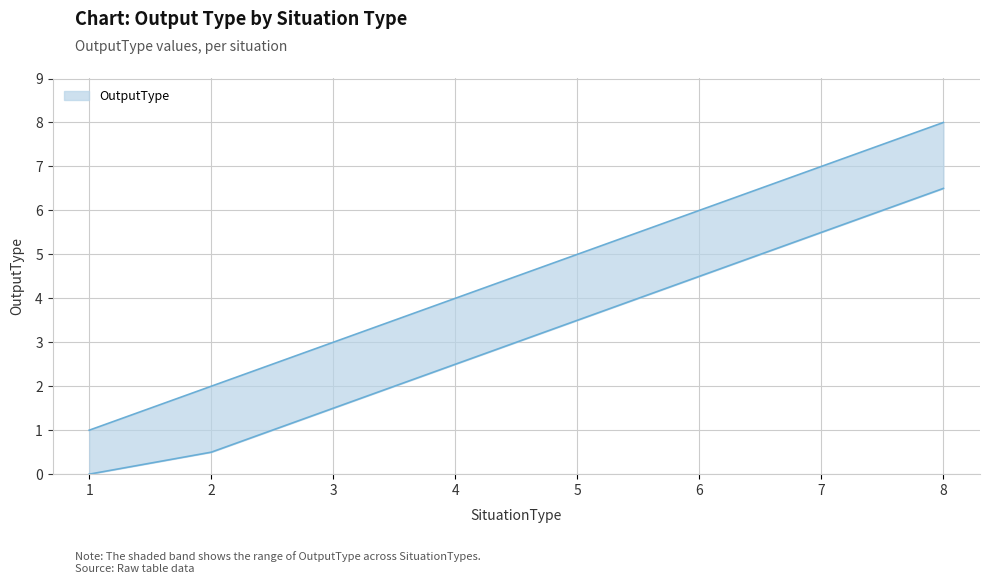

What is the value of the 4th point from the left?

4